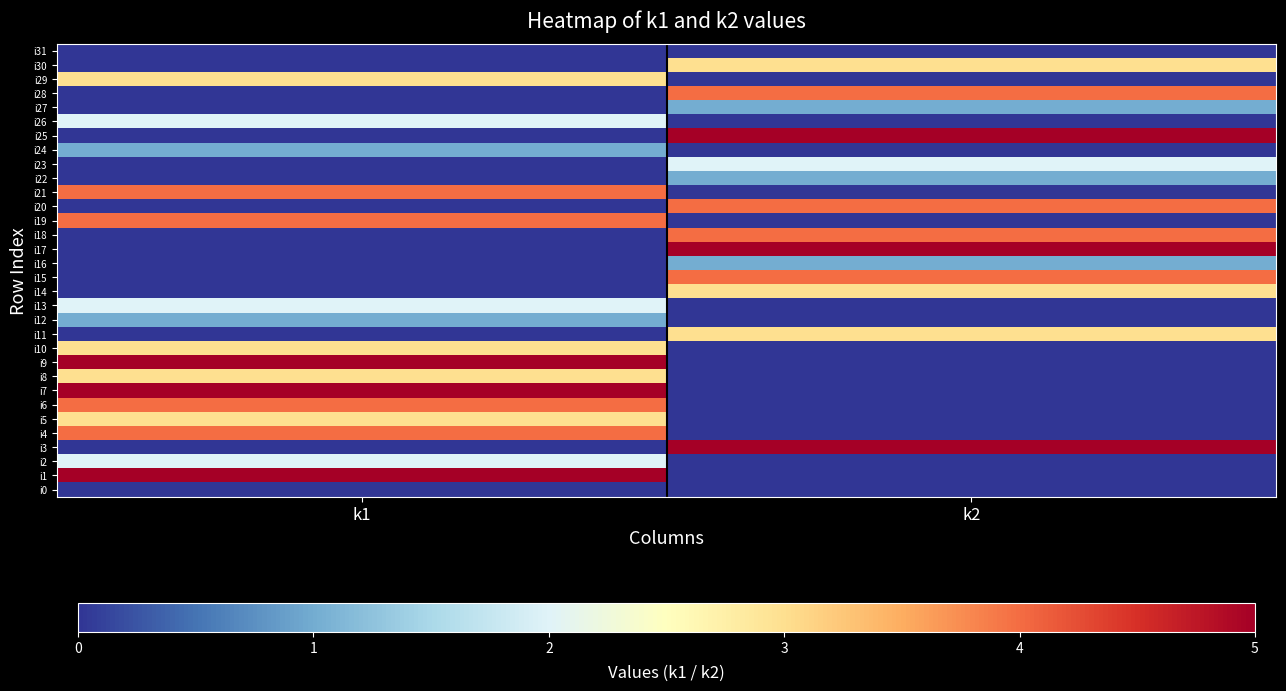

What is the spread (max minus min) of values at k2?

5